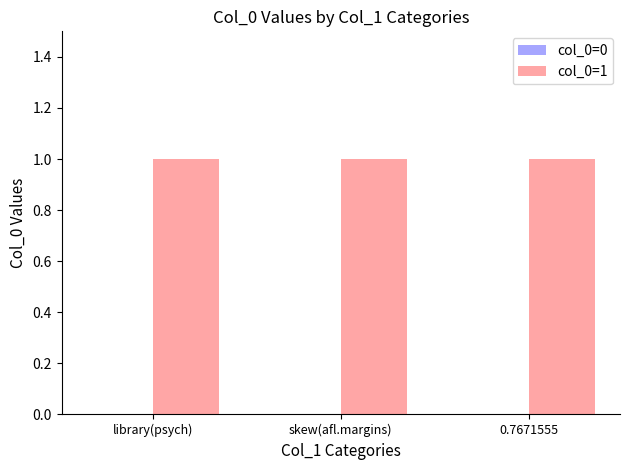

Is it true that col_0=1 equals 1 at library(psych)?

True